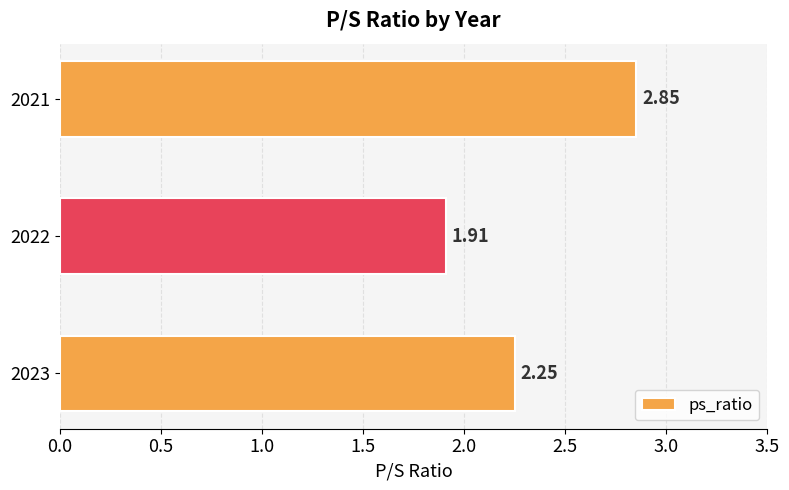

What is the sum of all values?

7.0